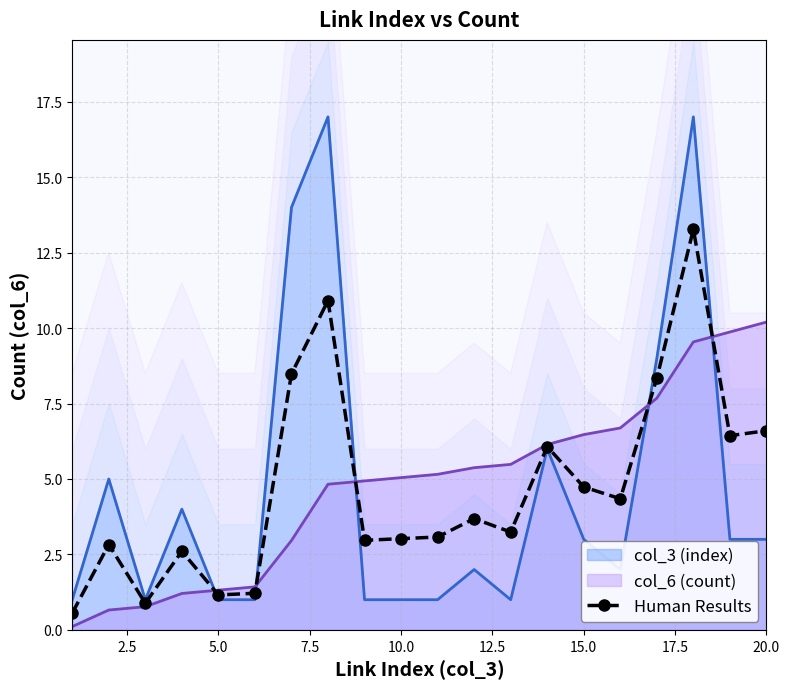

Does the chart have visible grid lines?

Yes